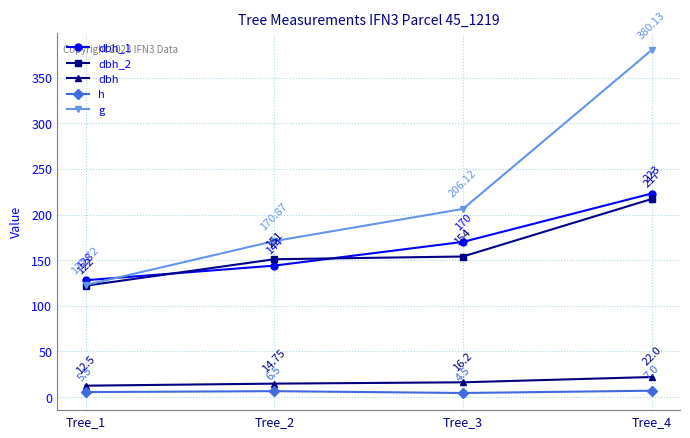

Is this an area chart (filled region under the line)?

No